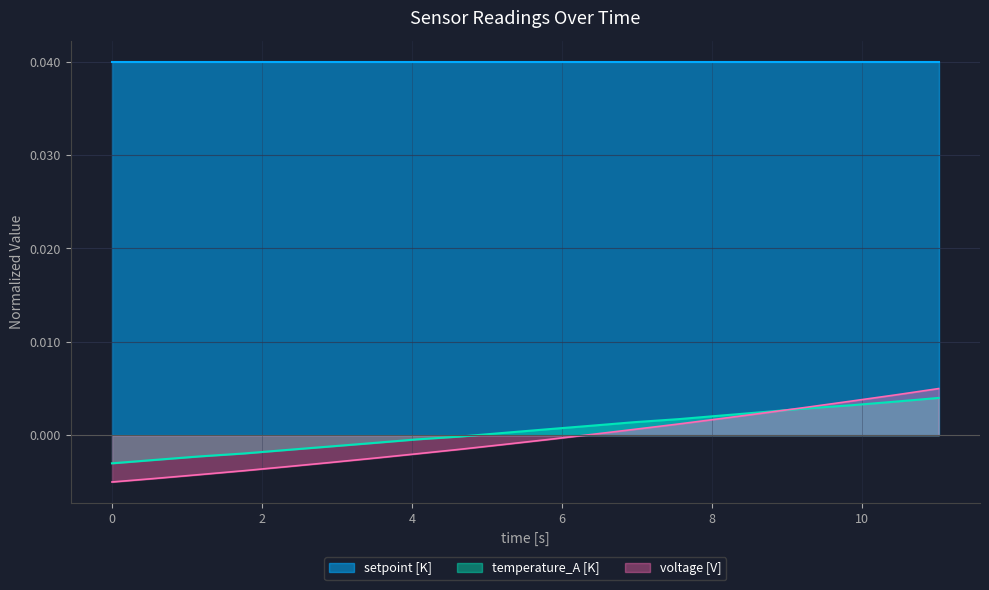

How many lines are shown in the chart?

3